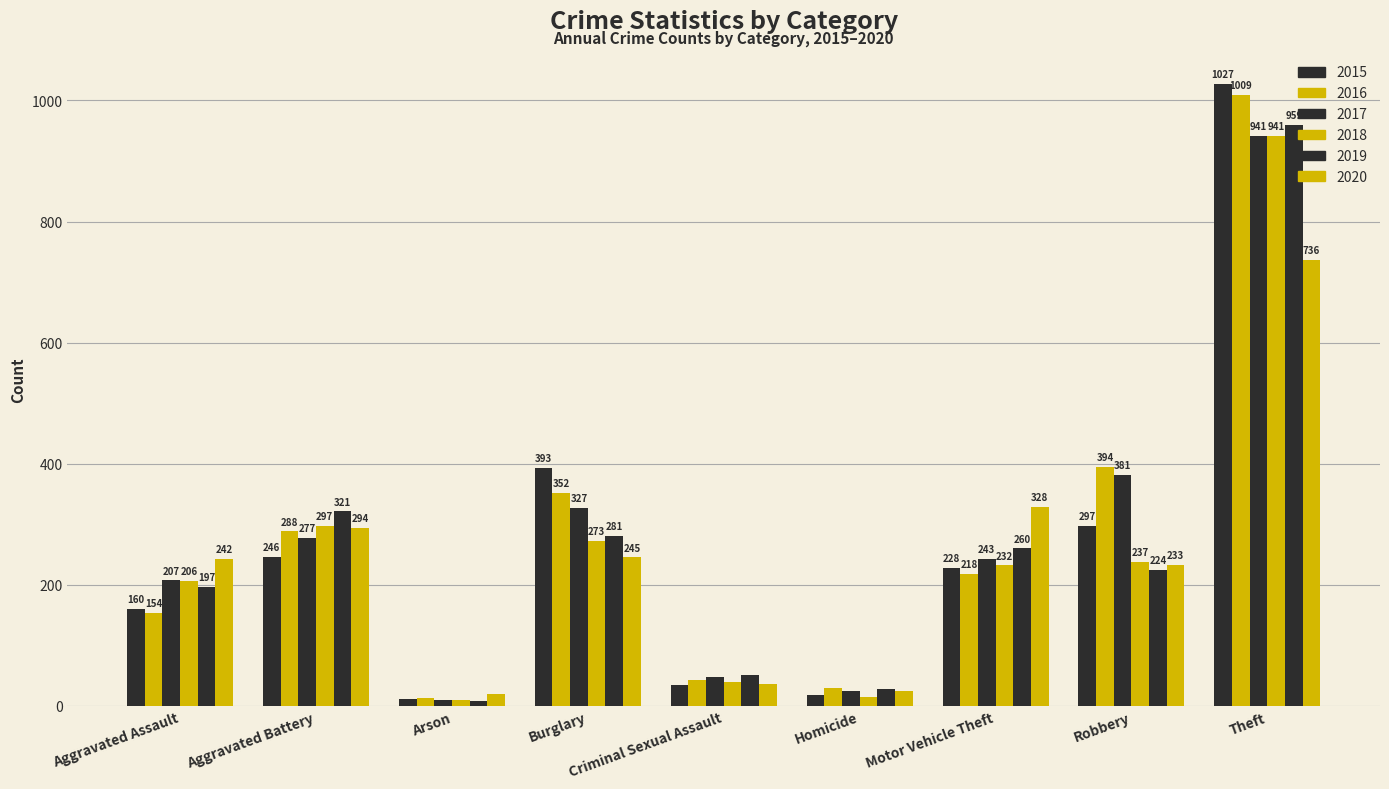

At how many categories does at least one series exceed 32?

7